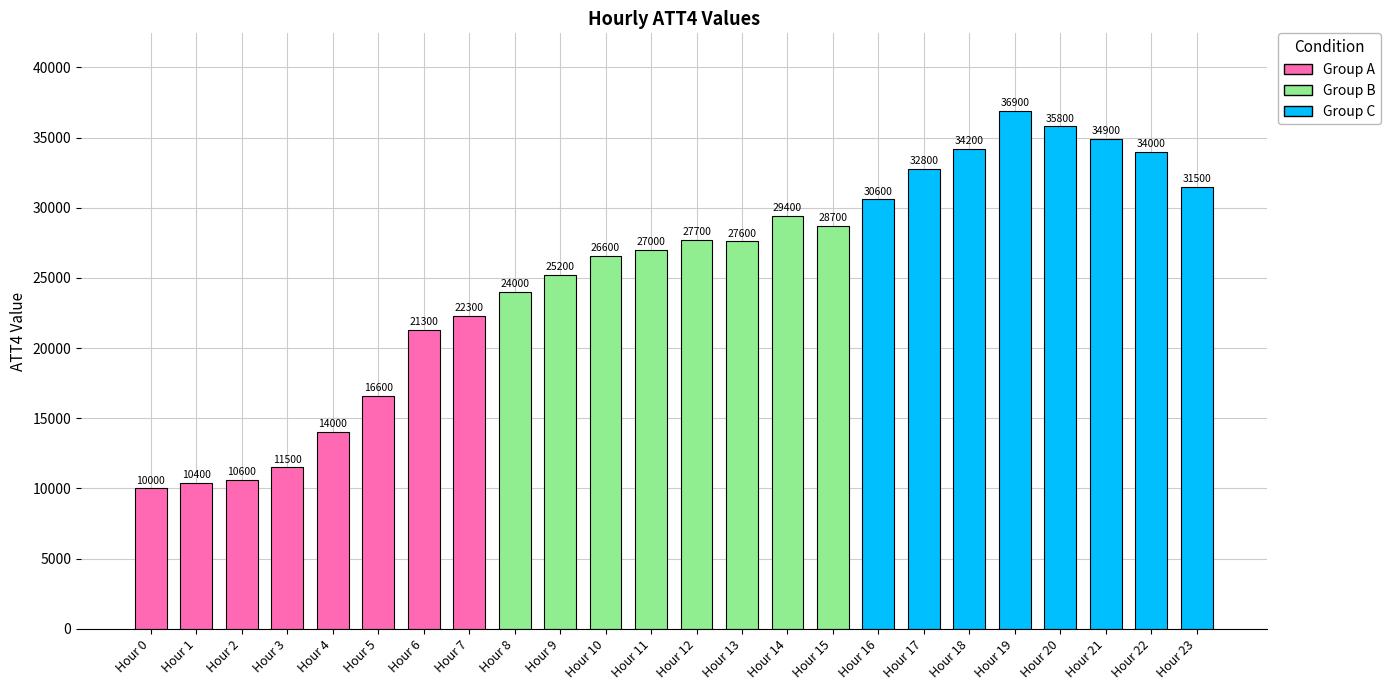

What is the difference between the maximum and second lowest values?

26500